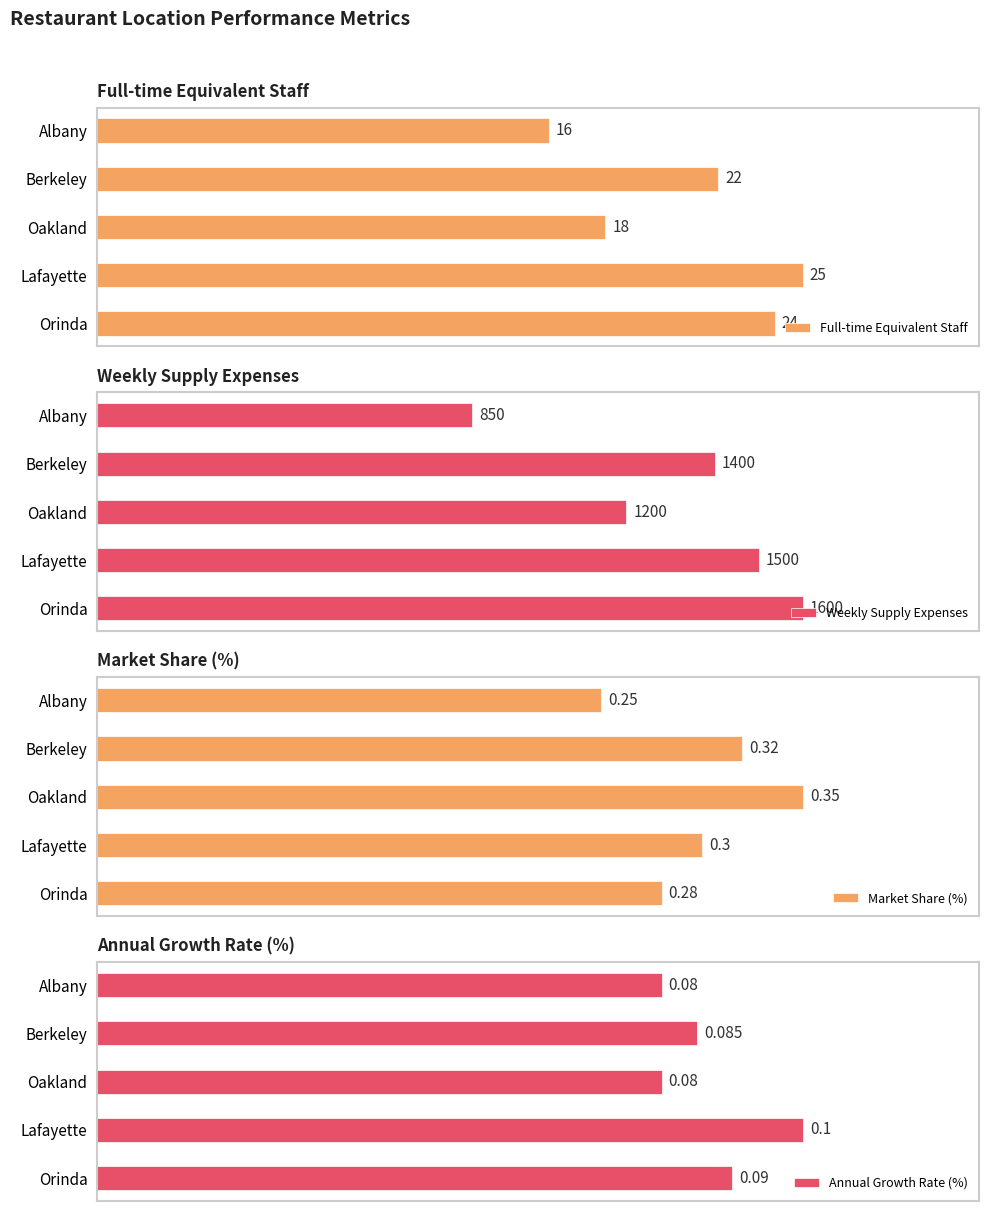

Is the value of Market Share (%) at Berkeley greater than the value of Weekly Supply Expenses at Oakland?

No